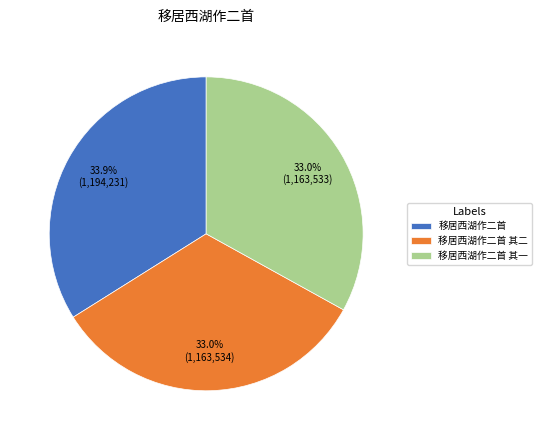

Which has a higher value, 移居西湖作二首 or 移居西湖作二首 其二?

移居西湖作二首